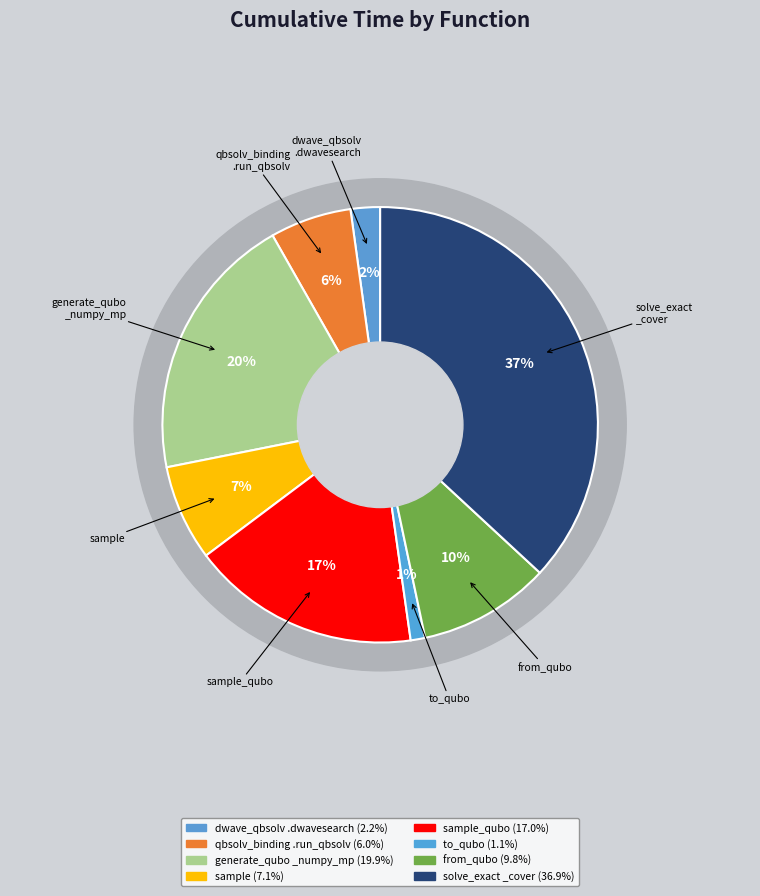

What percentage is the generate_qubo_numpy_multi_processing slice, to the nearest percent?

20%